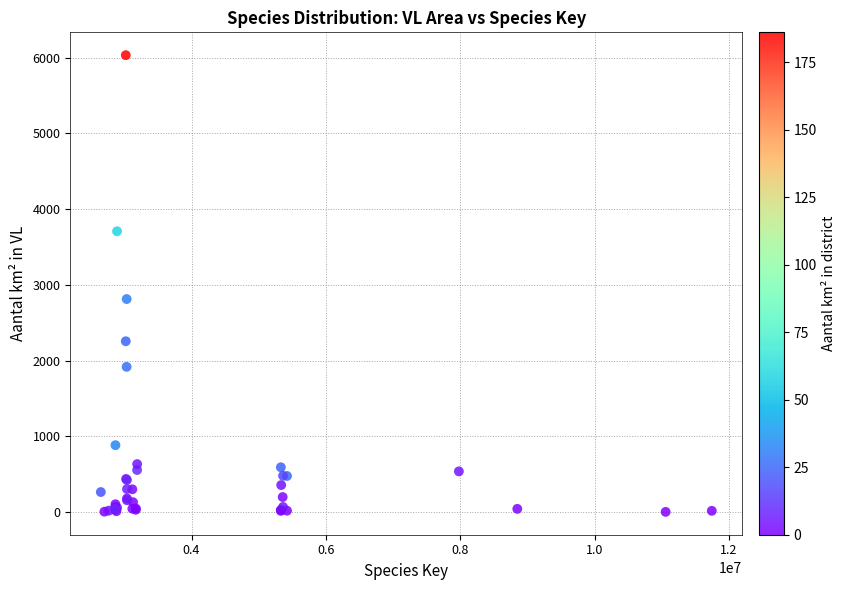

What Y value in the scatter plot is closest to 3017?

2812